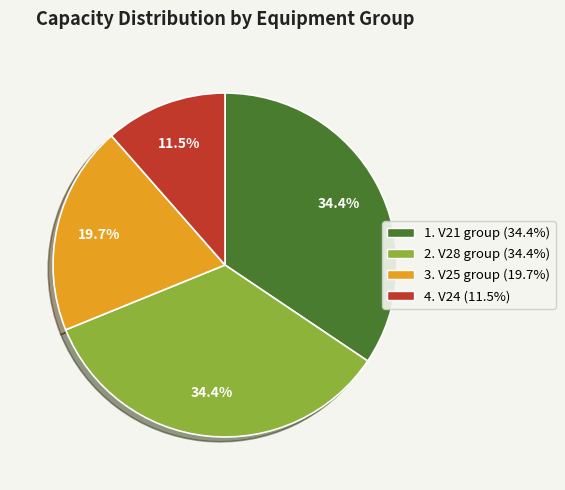

Does any single category account for the majority?

No